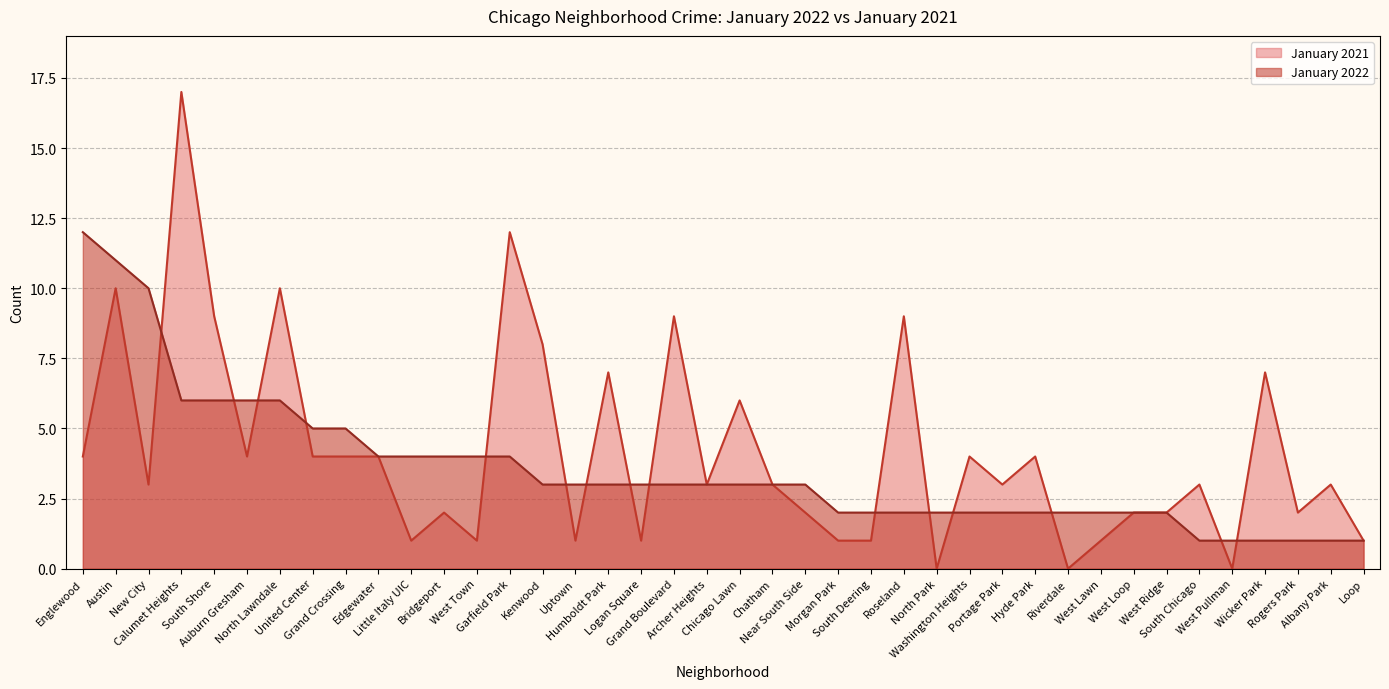

What is the sum of the January 2021 values at West Lawn and South Deering?

2